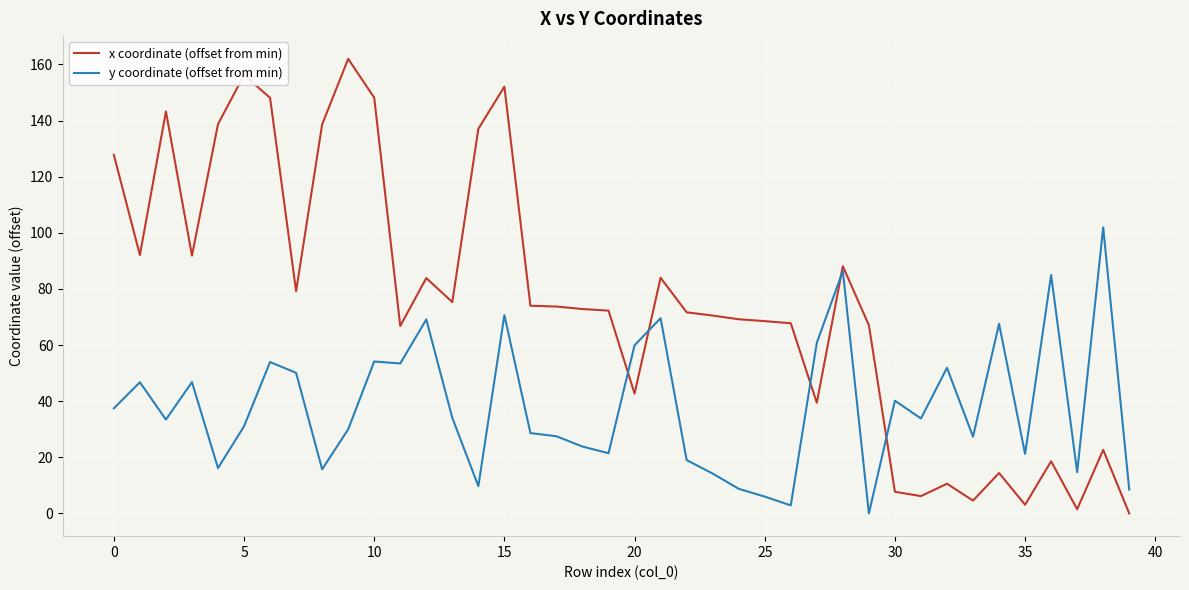

What are all the series names shown in the legend?

x coordinate (offset from min), y coordinate (offset from min)